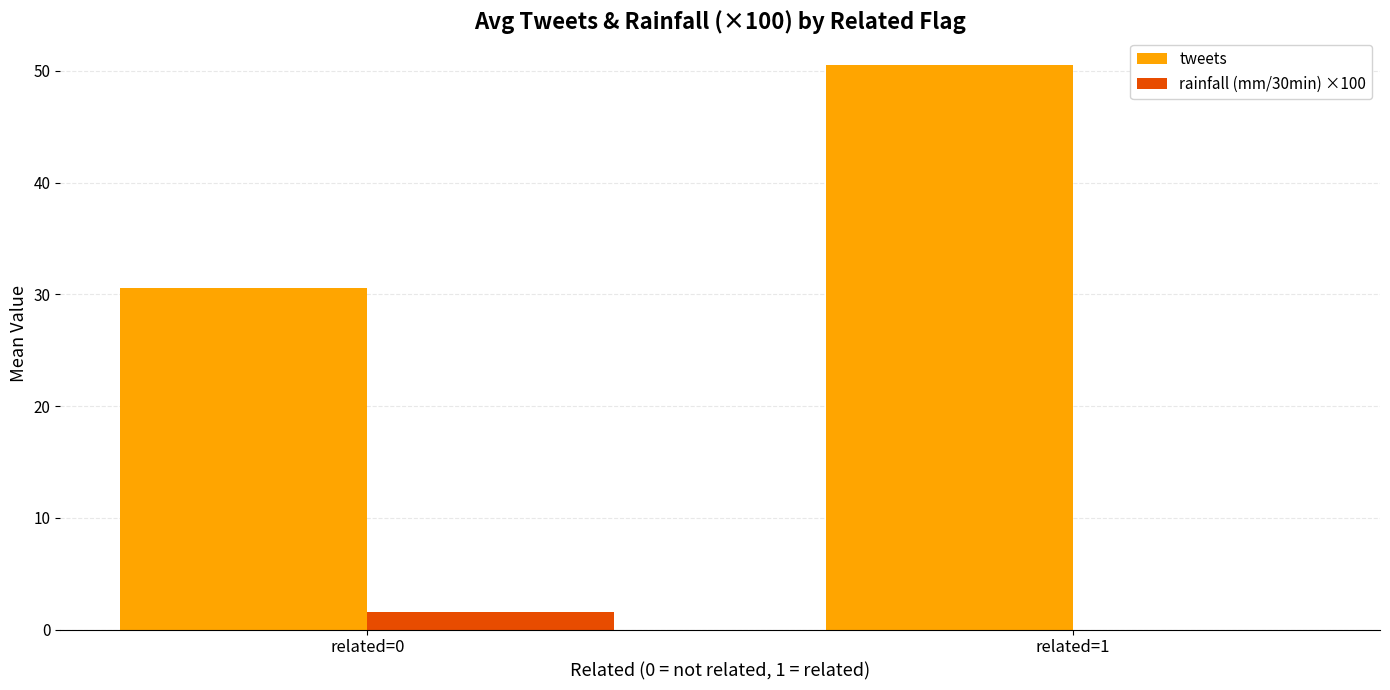

What is the sum of all tweets values?

81.1